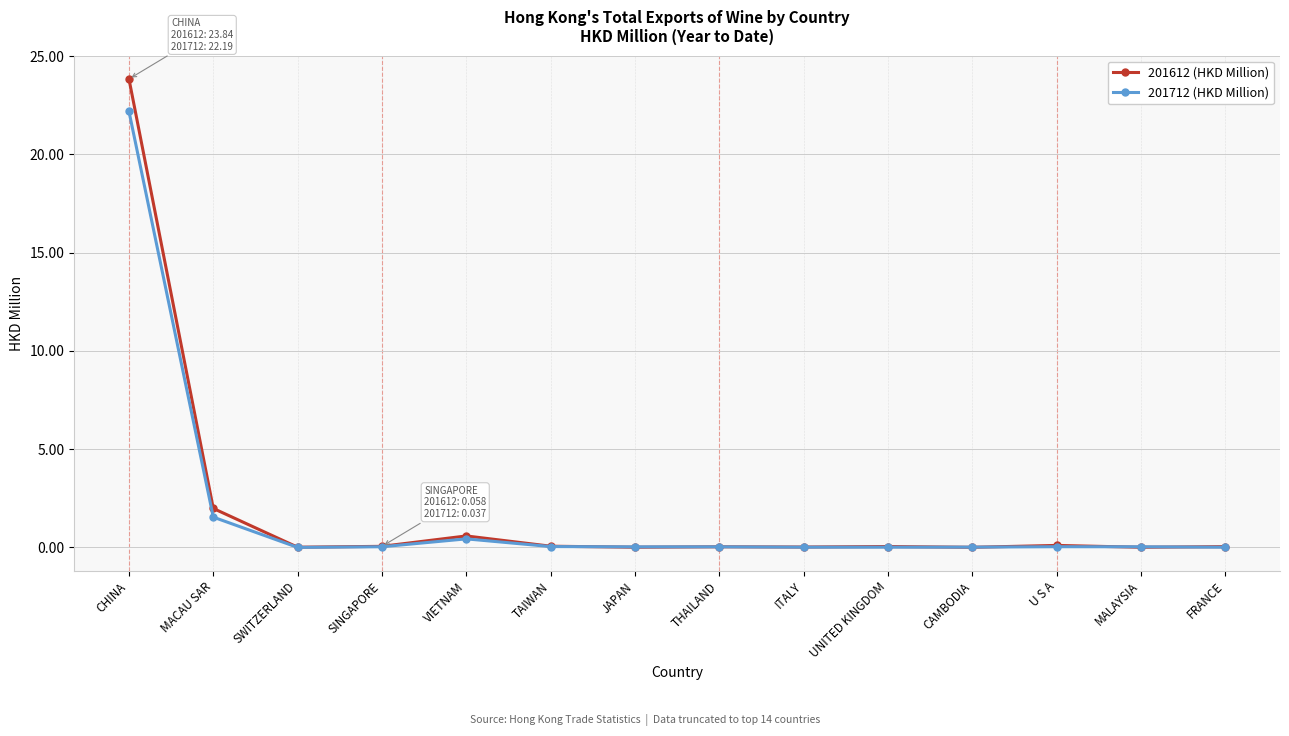

Is the value of 201612 (HKD Million) at UNITED KINGDOM greater than the value of 201712 (HKD Million) at CHINA?

No